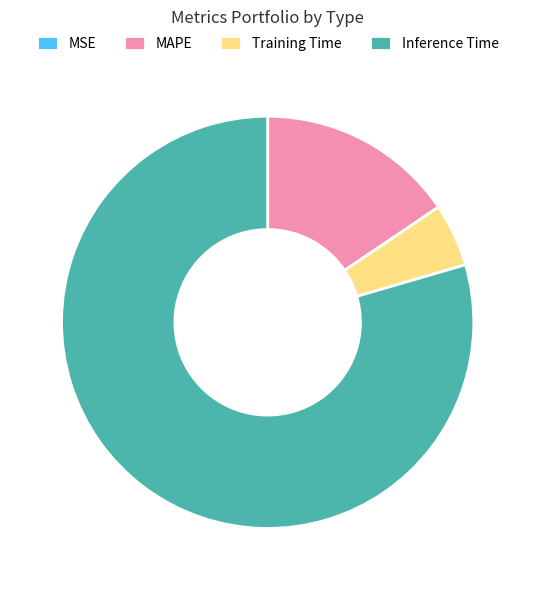

Between Inference Time and MAPE, which is larger?

Inference Time